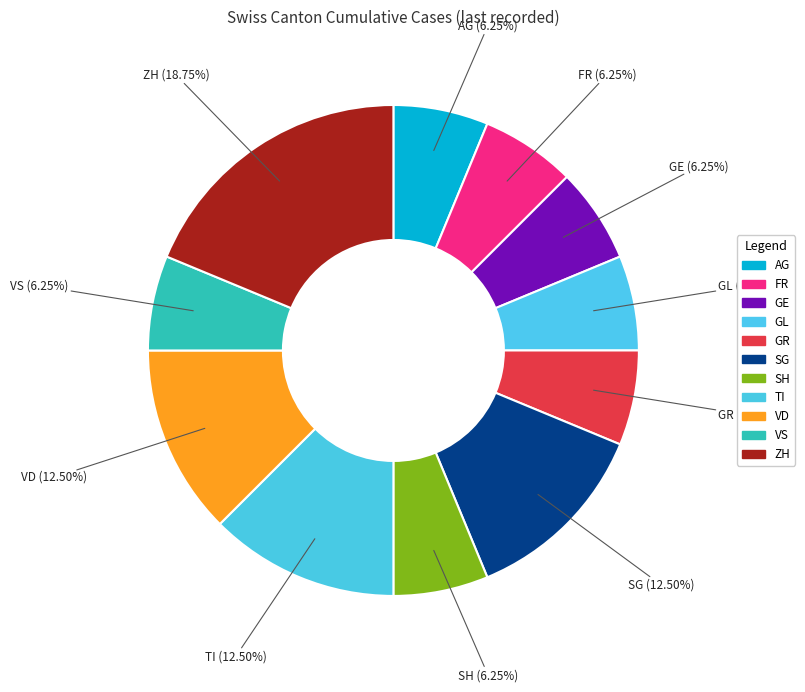

Is there a majority slice in this chart?

No